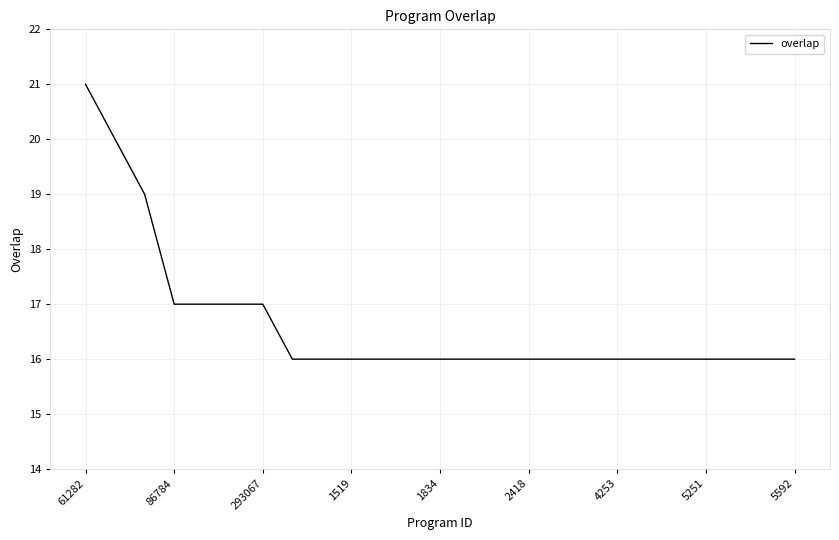

What is the smallest value displayed?

16